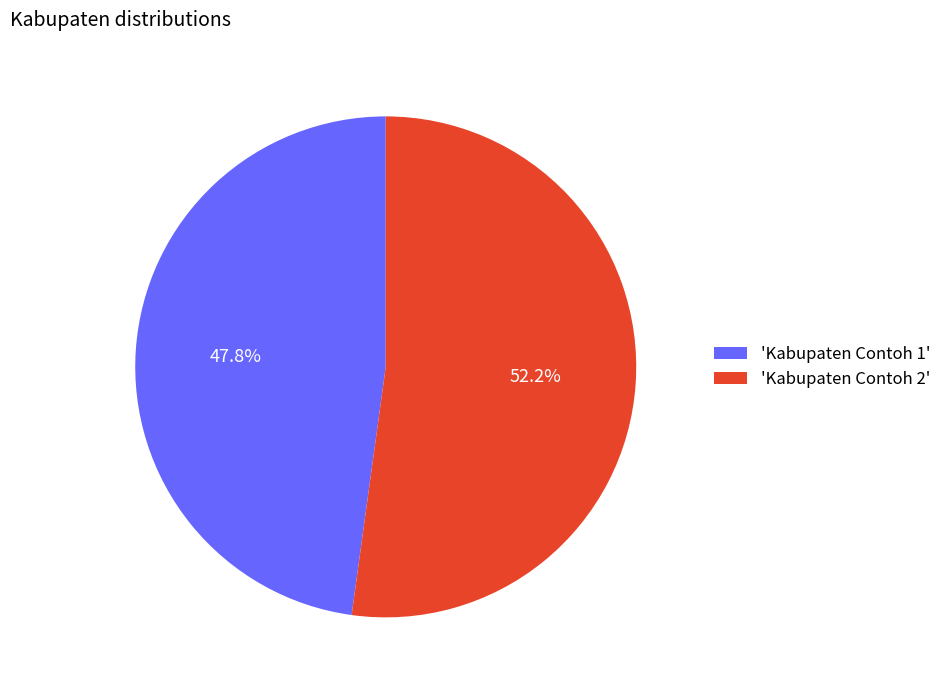

Rank the categories by value from lowest to highest.

'Kabupaten Contoh 1', 'Kabupaten Contoh 2'